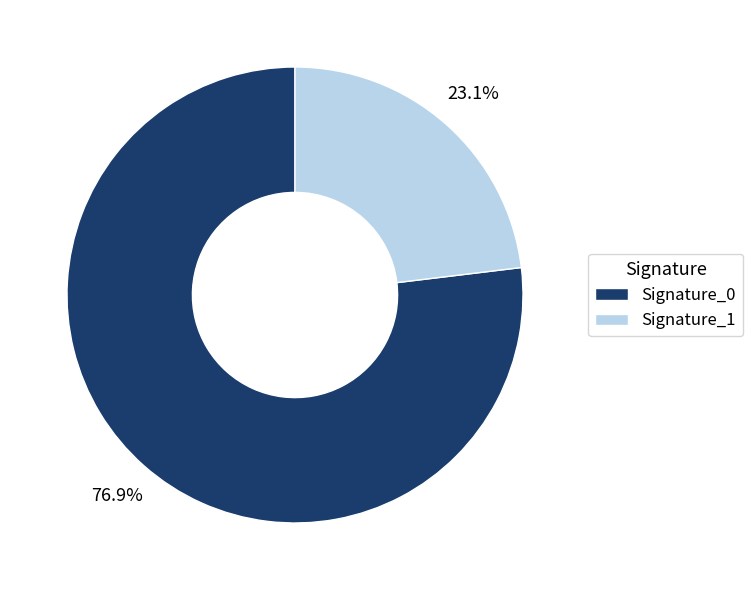

To the nearest percent, what is the difference between the largest and smallest slice percentages?

54%